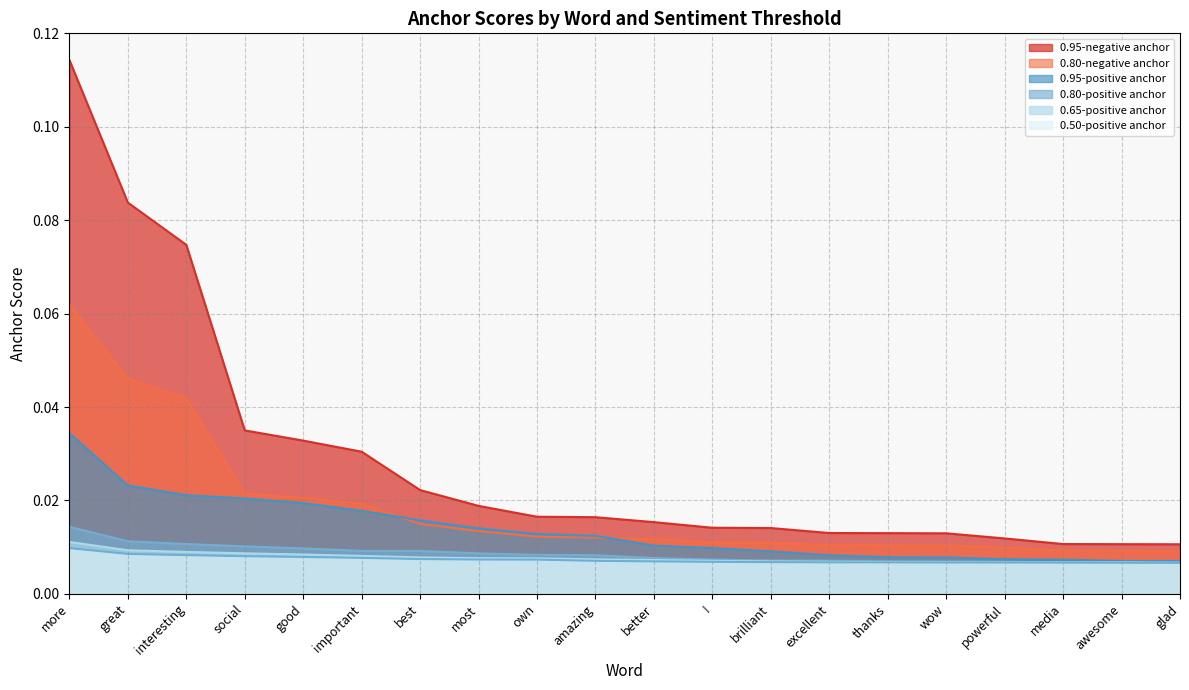

Which category has the highest value in the 0.50-positive anchor series?

more